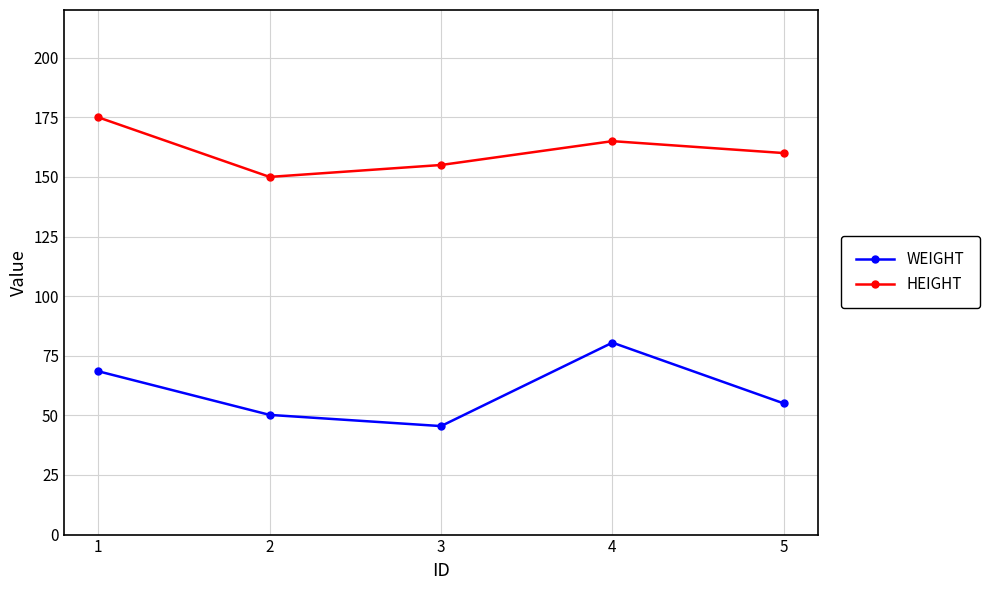

Is this an area chart (filled region under the line)?

No